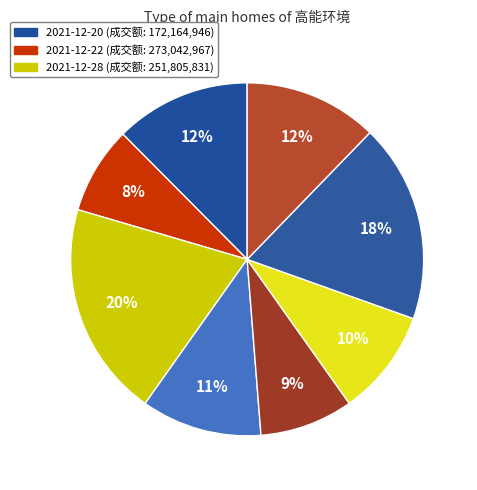

Count the number of slices in the pie.

8